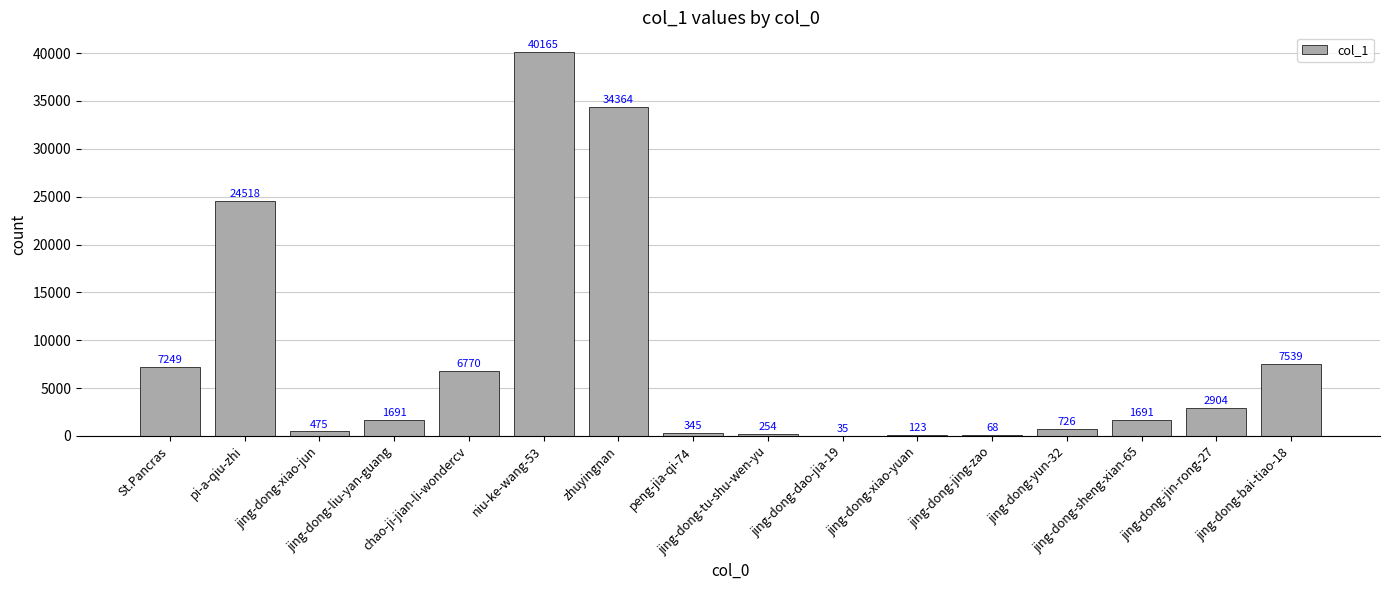

What is the change in value from jing-dong-tu-shu-wen-yu to jing-dong-dao-jia-19?

-219